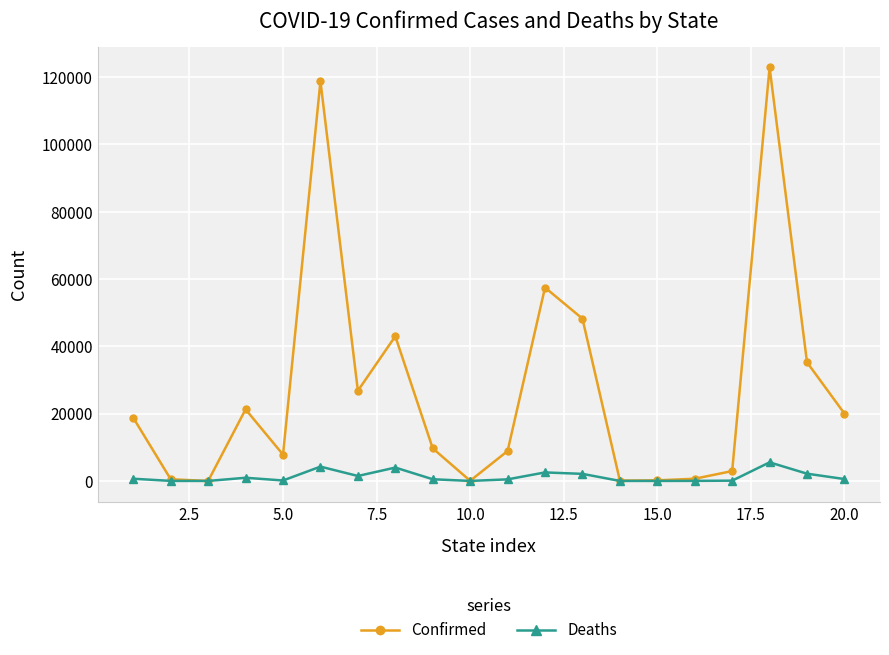

List the series in order of their overall mean, lowest first.

Deaths, Confirmed